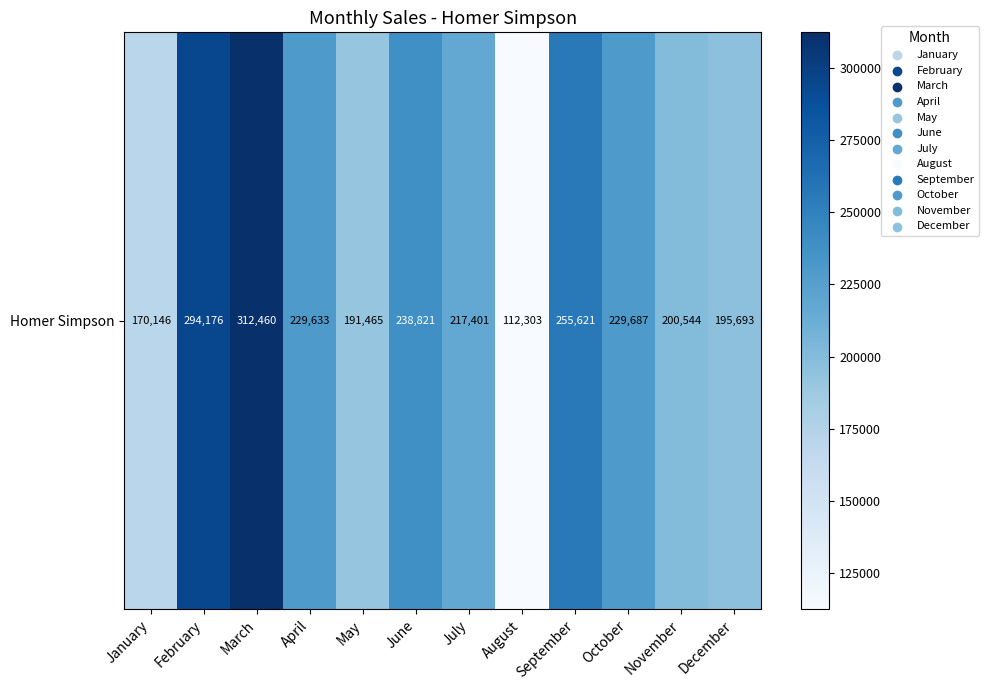

Where does the data first go above 229633?

February